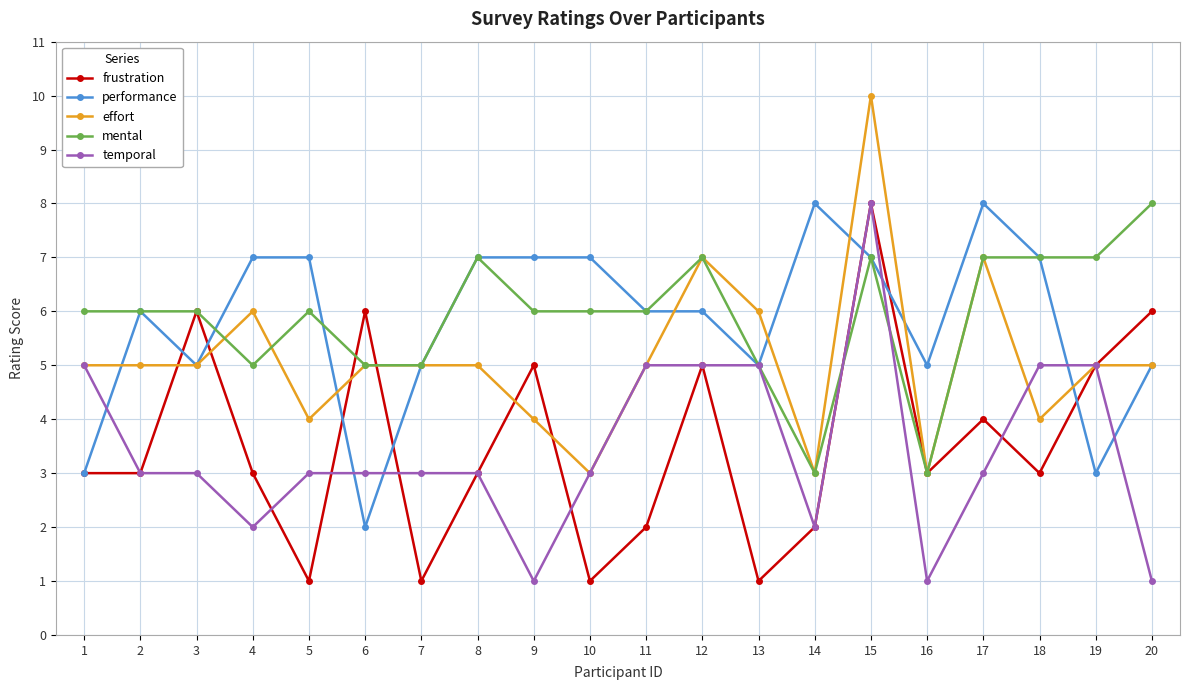

True or false: frustration has more than 0 interior local peaks.

True